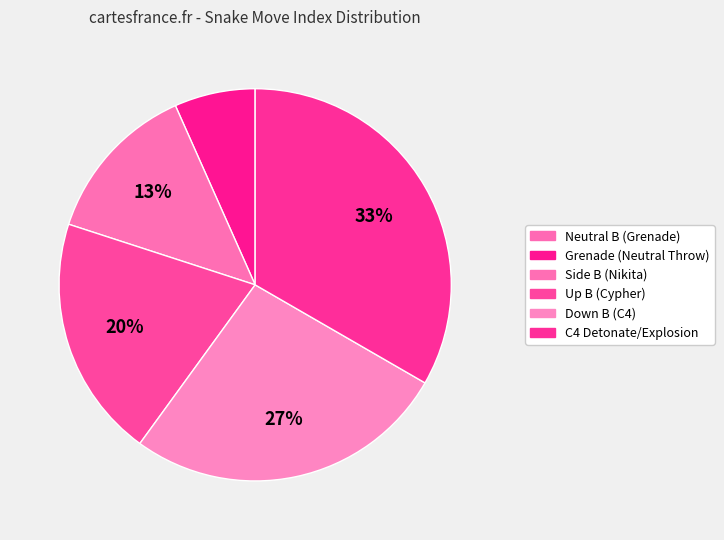

Rank the categories by value from lowest to highest.

Neutral B (Grenade), Grenade (Neutral Throw), Side B (Nikita), Up B (Cypher), Down B (C4), C4 Detonate/Explosion